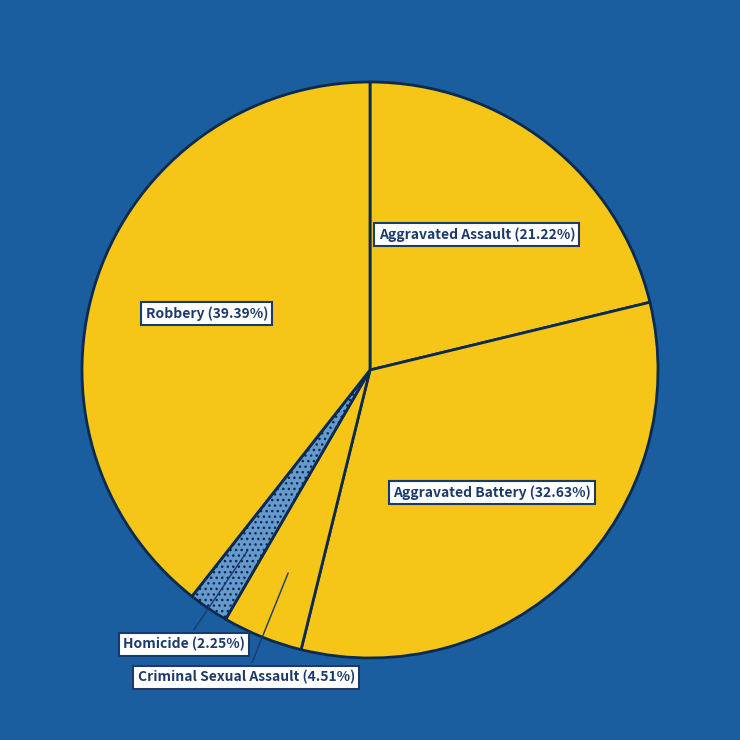

Combined, what portion of the pie is Criminal Sexual Assault and Homicide?

6.8%